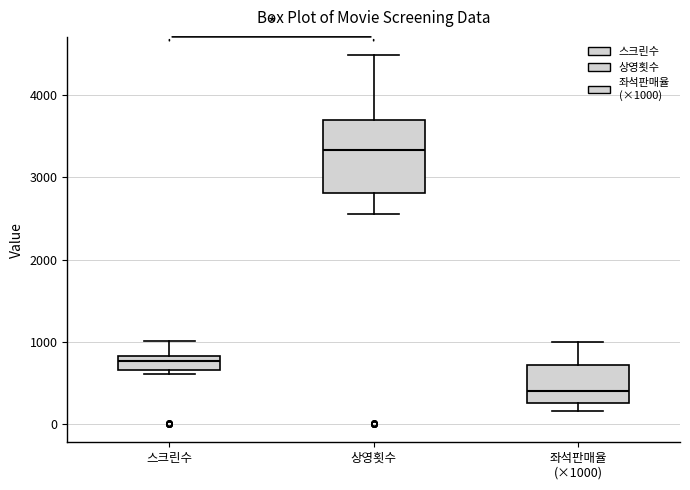

Which box's median line is the lowest?

좌석판매율 (×1000)